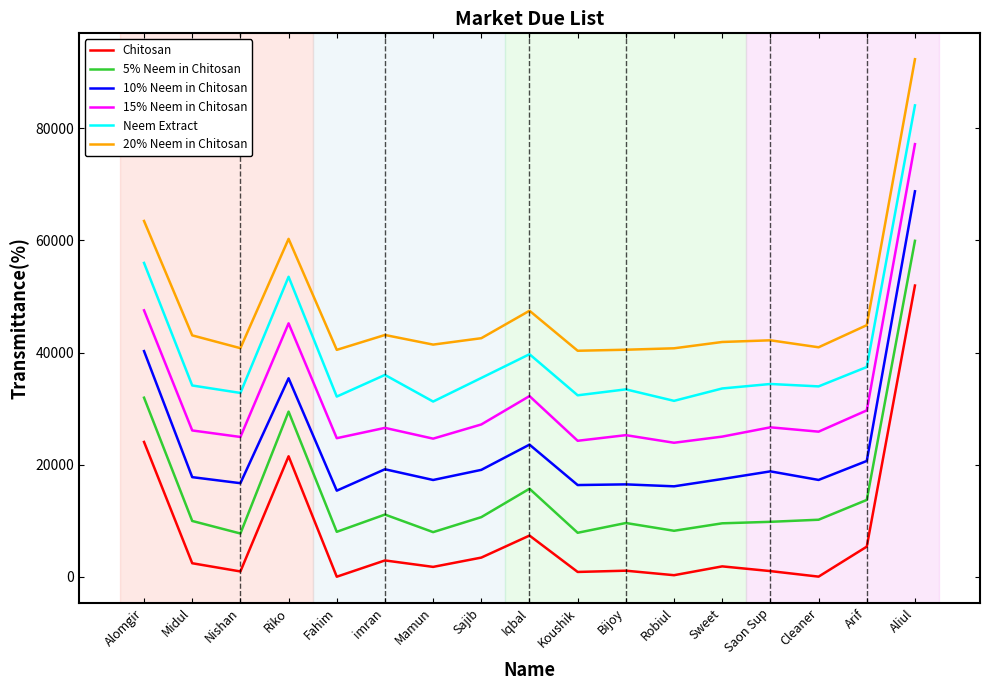

Is it true that 20% Neem in Chitosan equals 43085.2 at Midul?

True